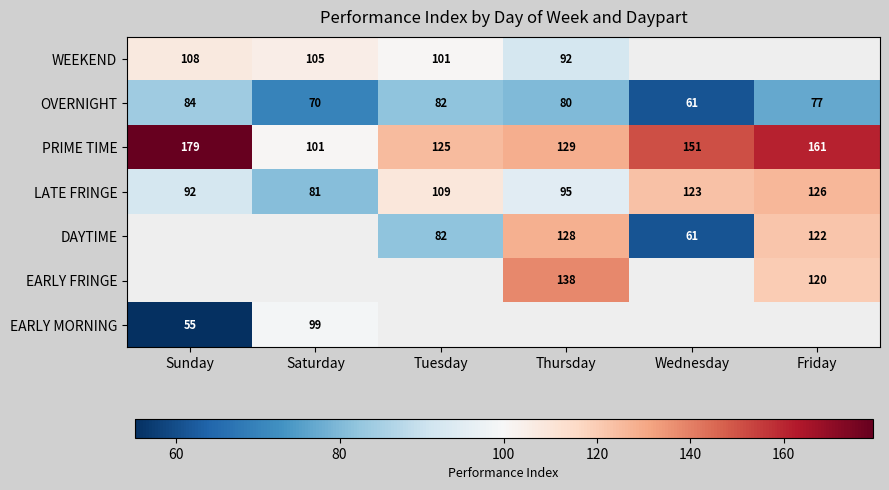

Is it true that DAYTIME equals 122 at Friday?

True